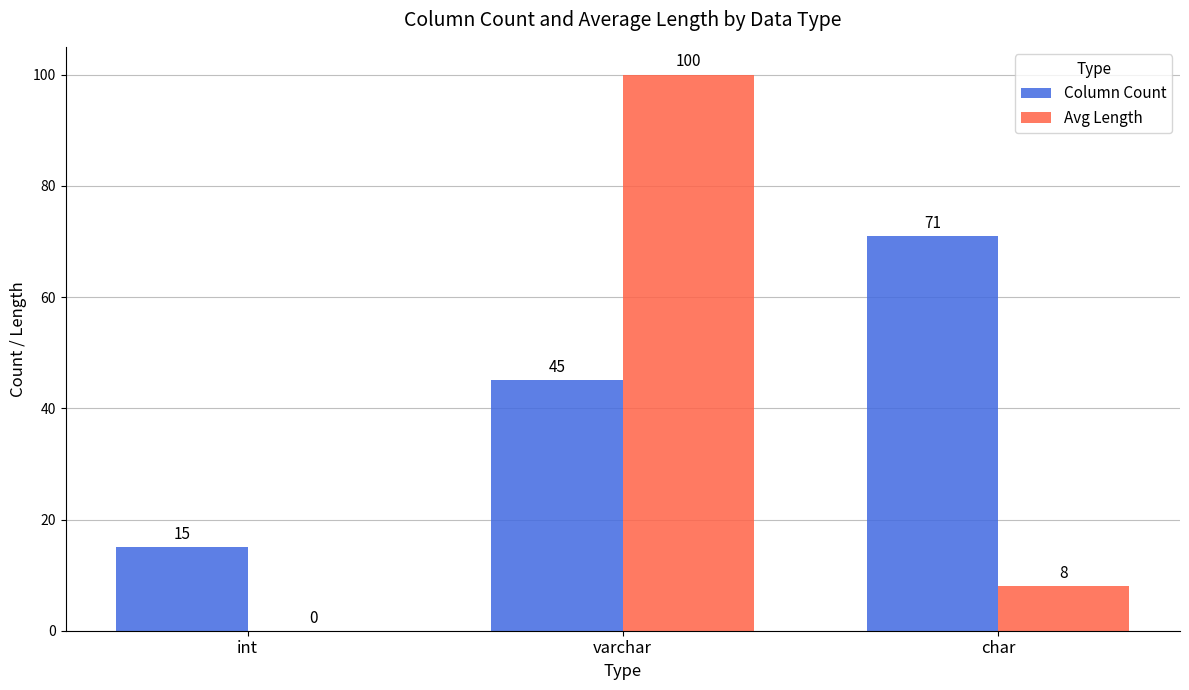

Is the value of Avg Length at varchar greater than the value of Column Count at char?

Yes